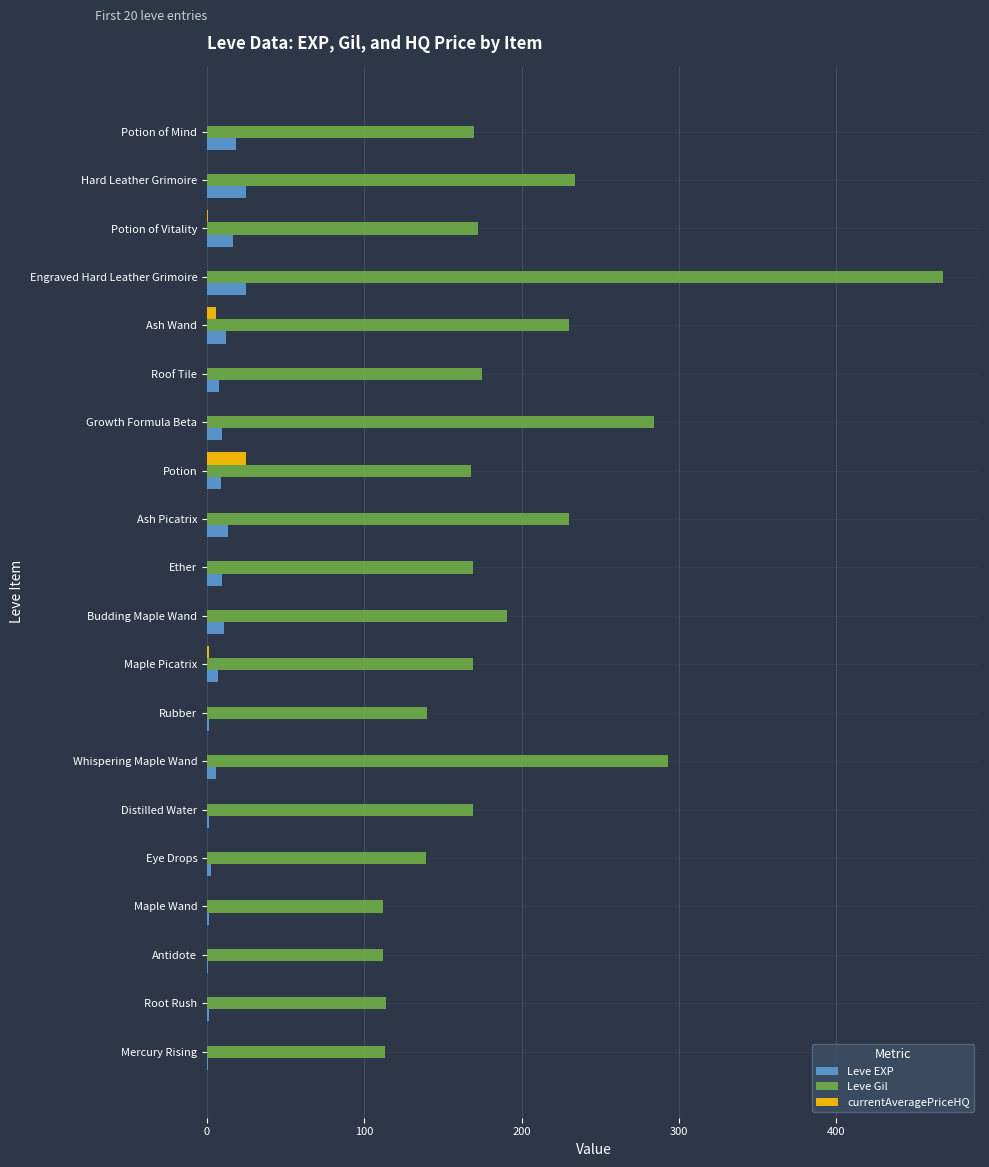

Count the number of categories in the chart.

20